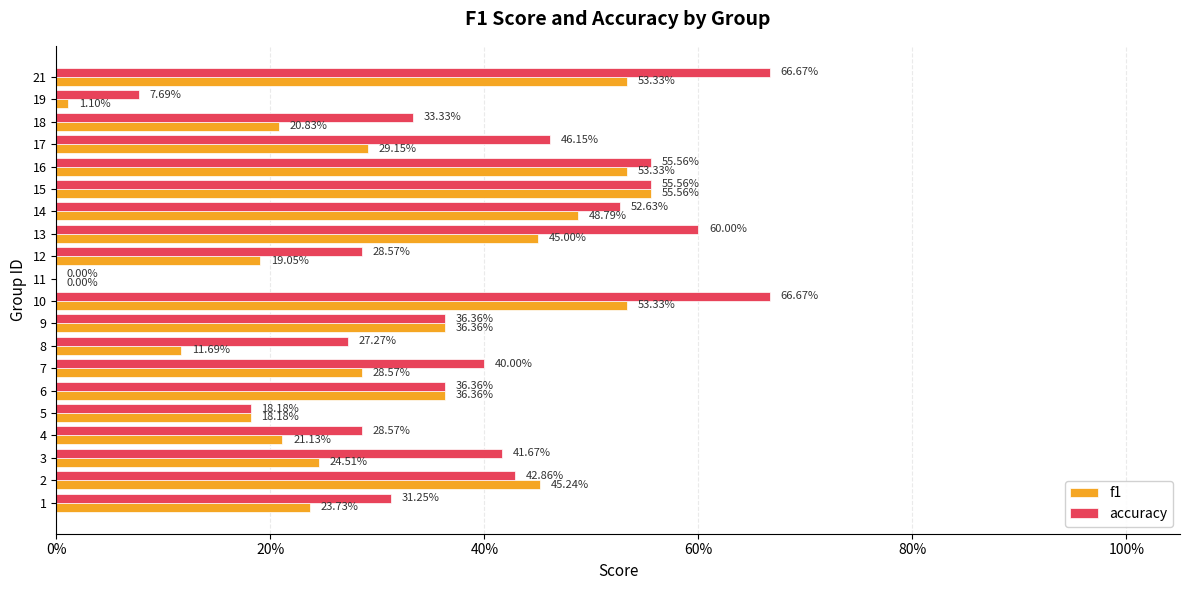

What are all the series names shown in the legend?

f1, accuracy